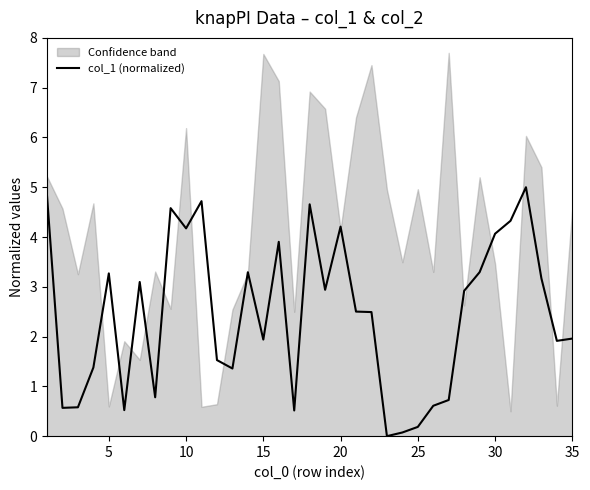

What is the highest value of the col_1 (normalized) series?

5.0